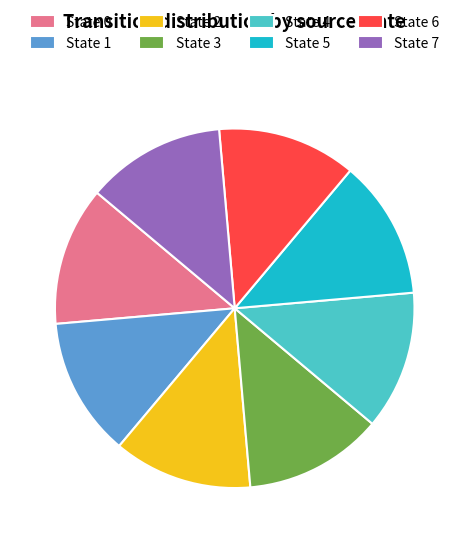

The State 4 slice represents 12% of the pie. True or false?

True